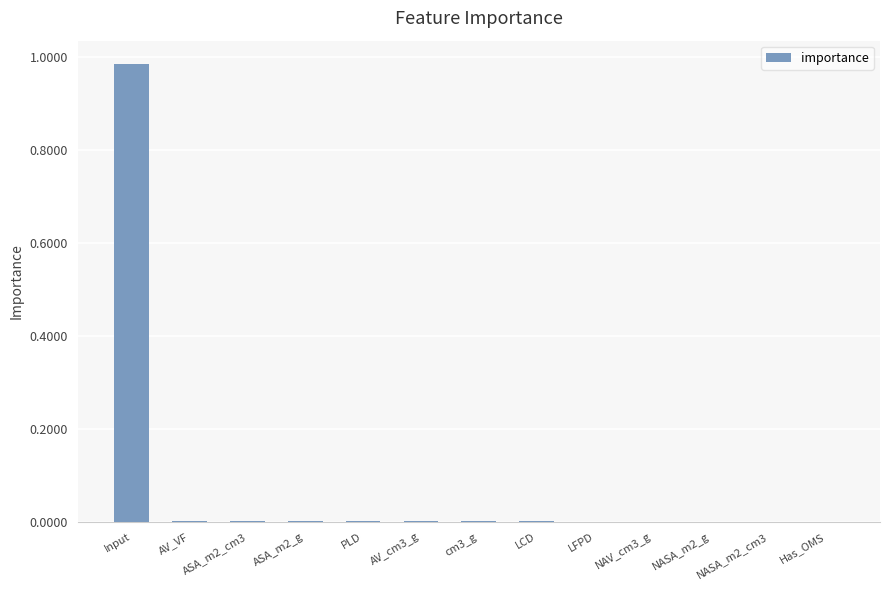

At which category does the chart reach its peak across all series?

Input